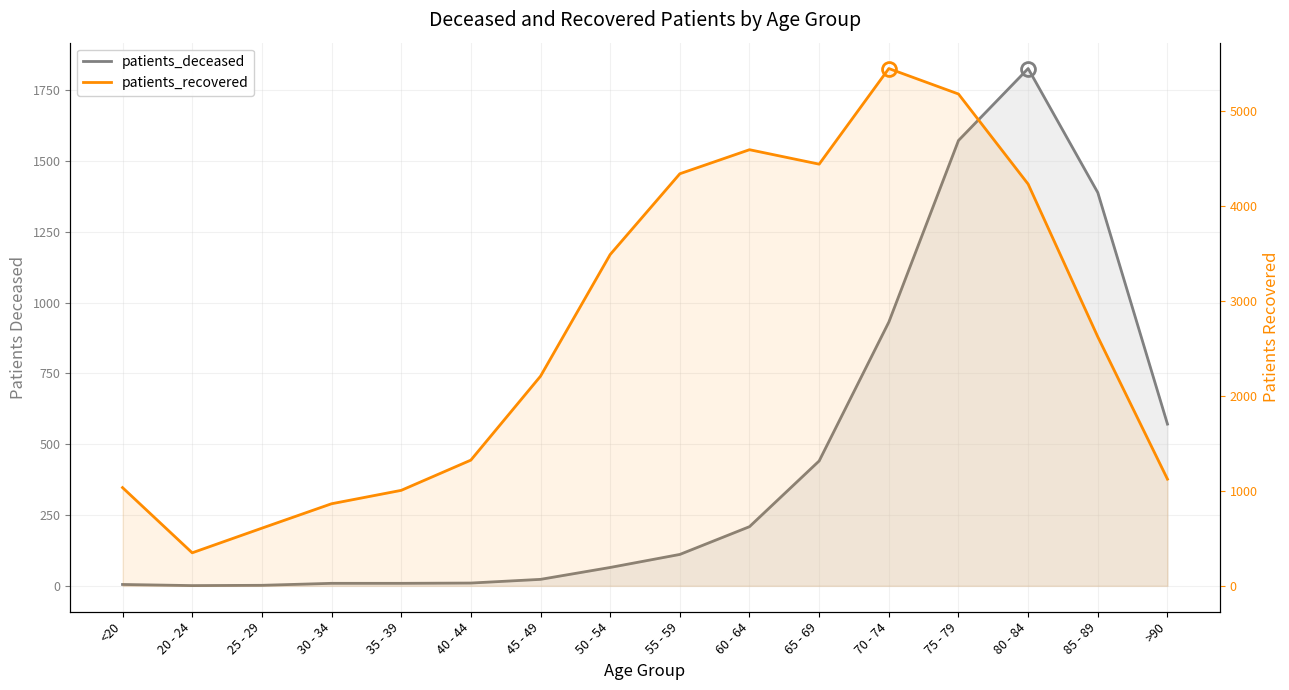

Which series changed the most between 50 - 54 and 80 - 84?

patients_deceased